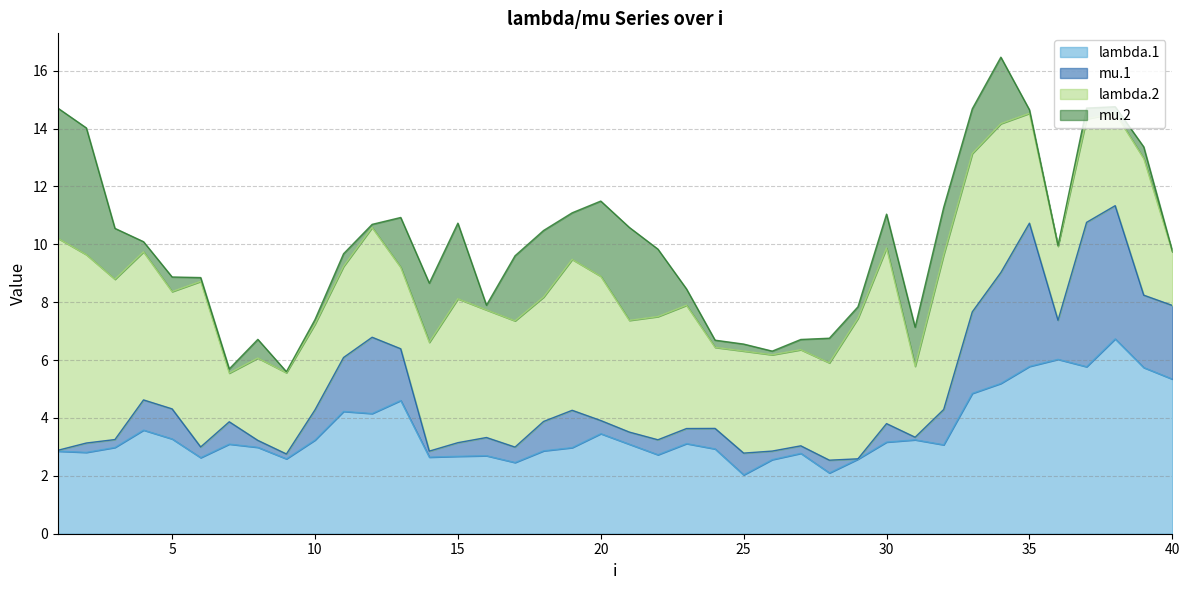

Where is the first local maximum for mu.2?

5